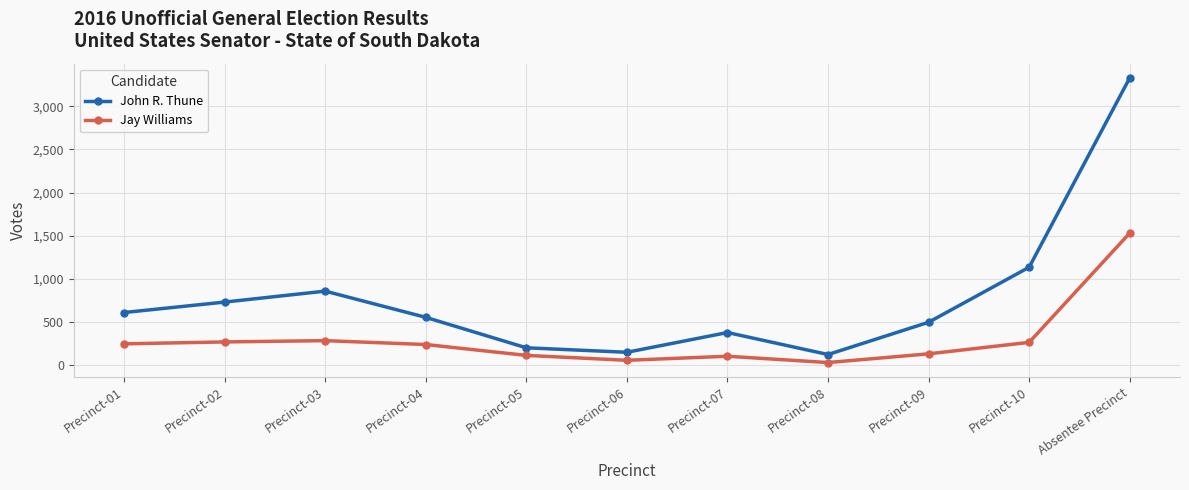

Which series has the largest range (max minus min)?

John R. Thune